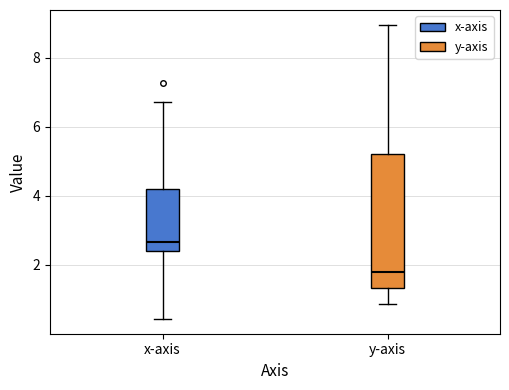

Reading left to right, transcribe this box plot: for each box, give where its median line is, the range the box spans, and where its two whiskers end, as read against the y-axis. The values are not printed on the chart, so give them approximately, as read against the axis.

x-axis: median 2.6, box 2.4 to 4.2, whiskers 0.4 to 6.8
y-axis: median 1.8, box 1.4 to 5.2, whiskers 0.8 to 9.0